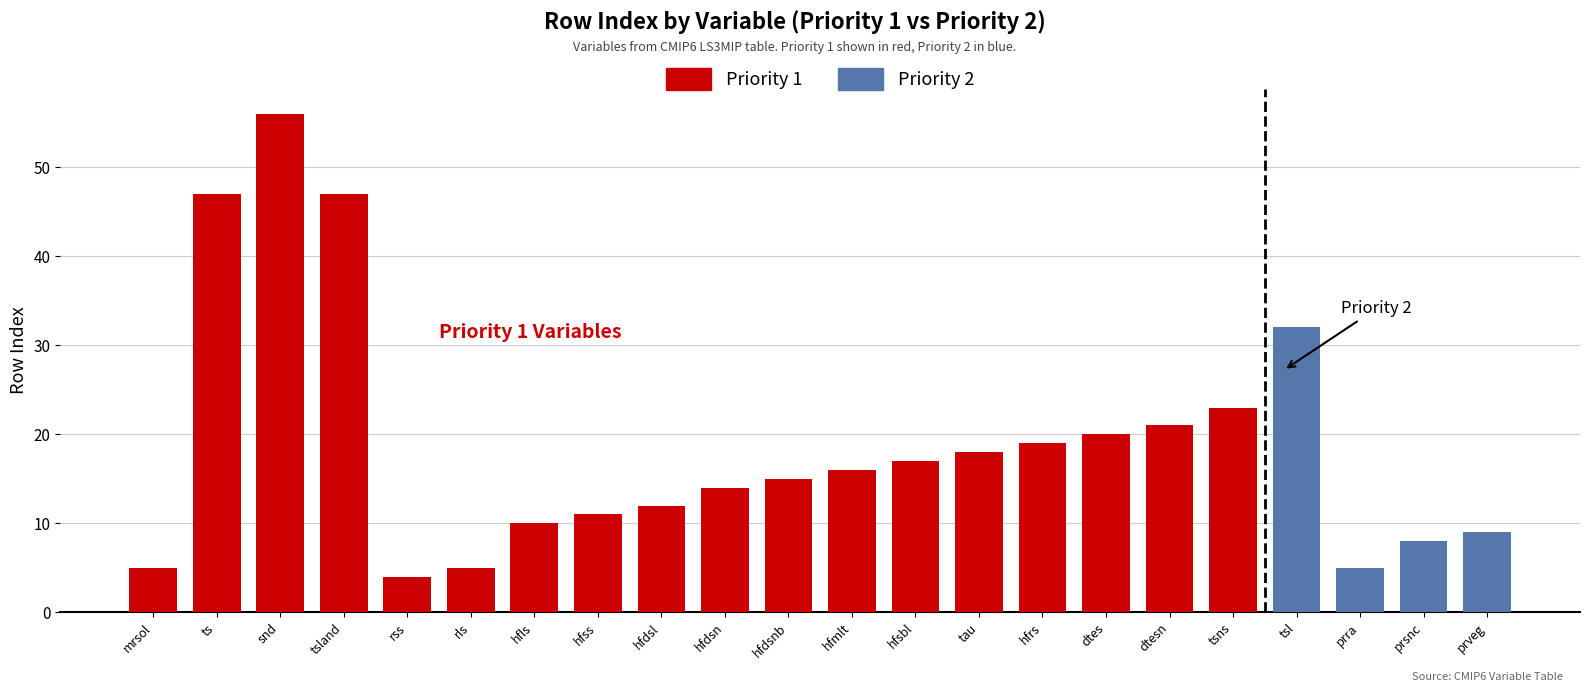

Are the bars horizontal?

No